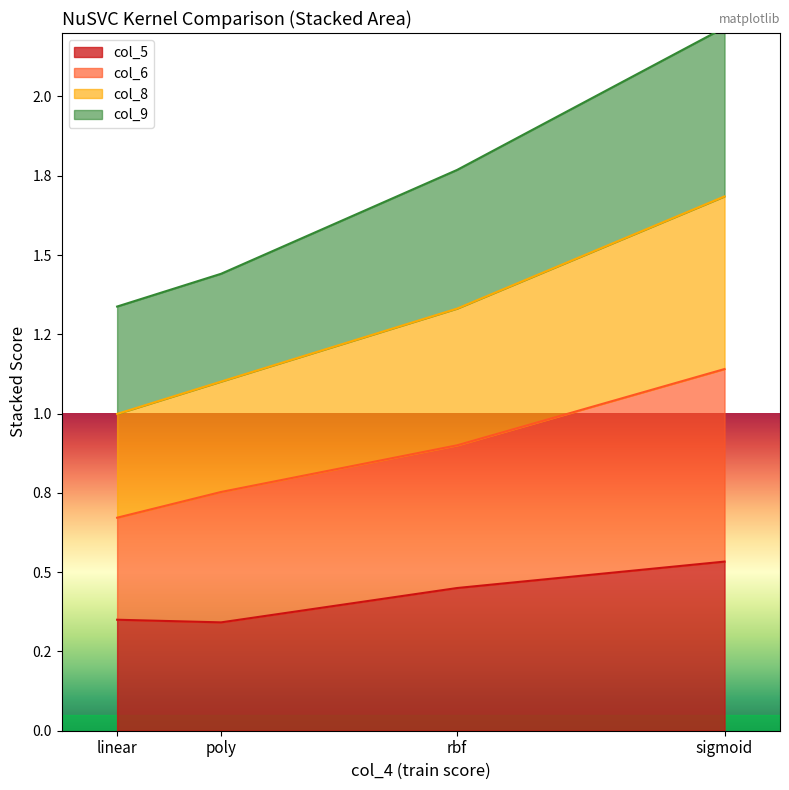

Is it true that col_6 equals 0.7 at linear?

True